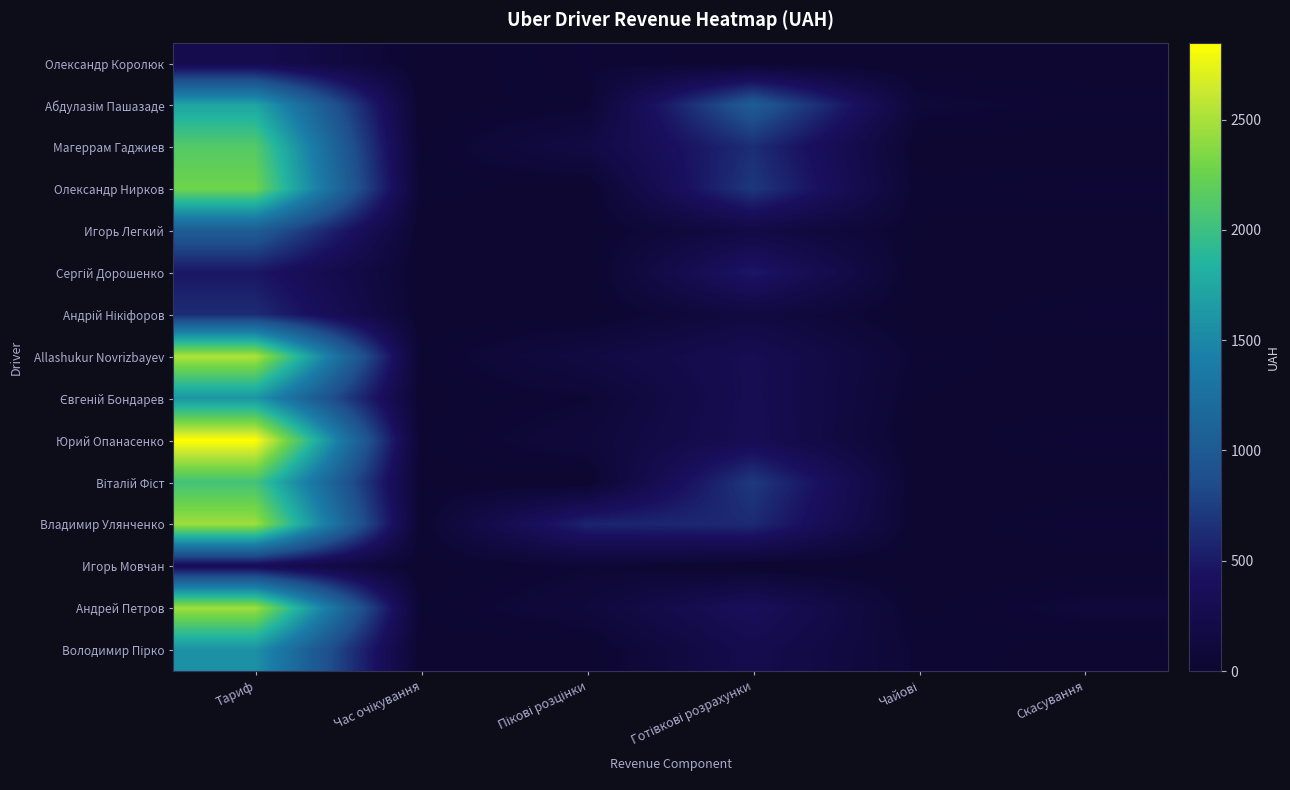

At which category is the sum across all series the highest?

Тариф